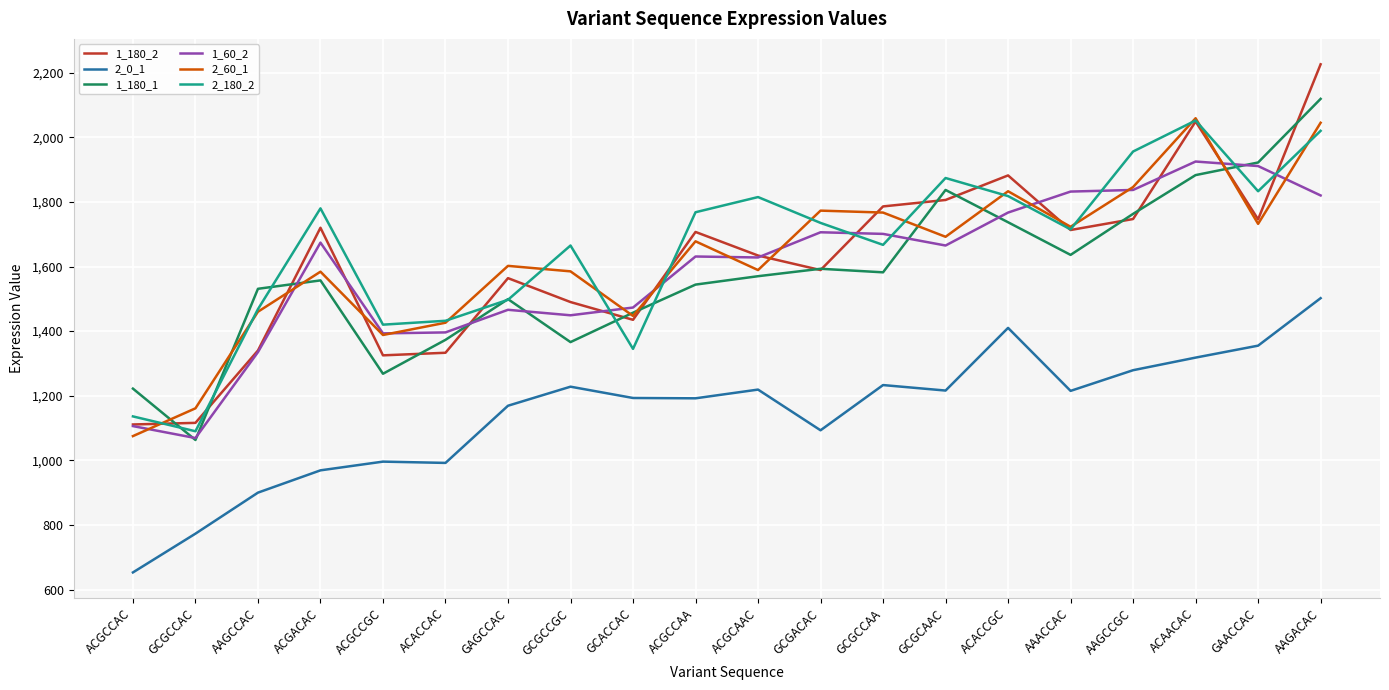

Read the 1_180_2 value at ACACCAC, to the nearest 100.

1300